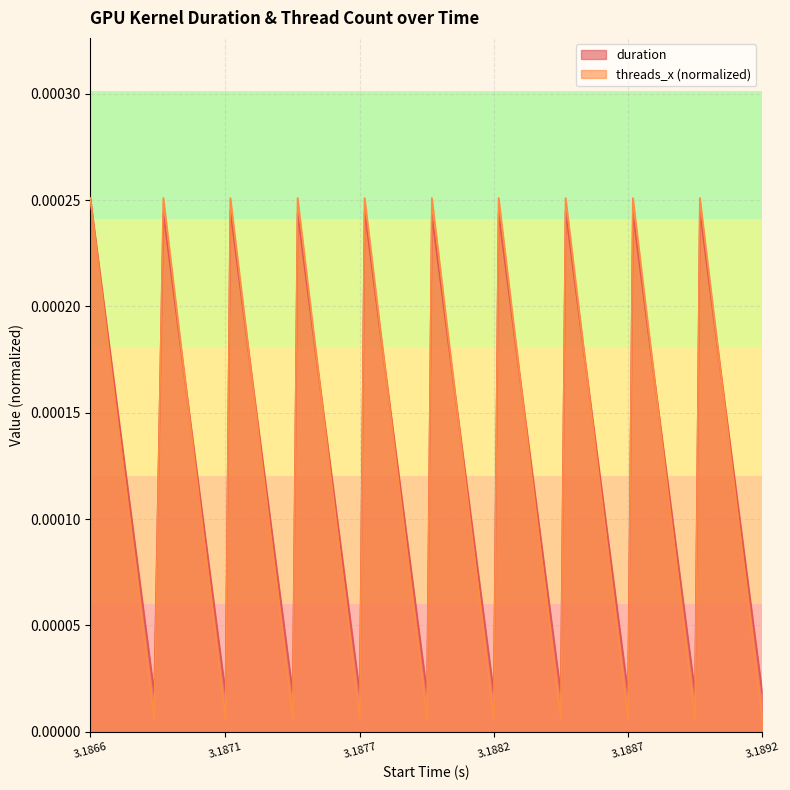

What are all the series names shown in the legend?

duration, threads_x (normalized)